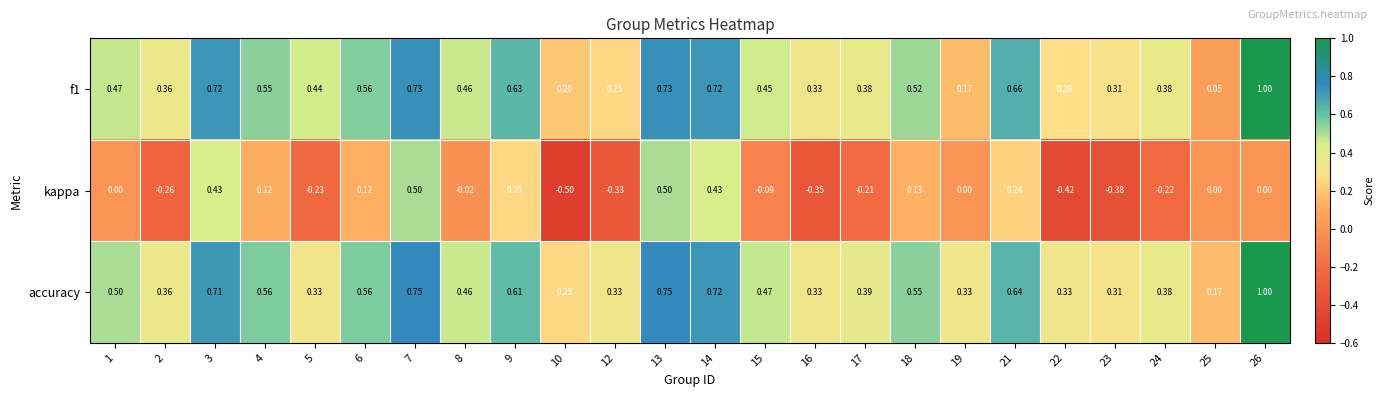

Is the value of f1 at 5 greater than the value of accuracy at 5?

Yes